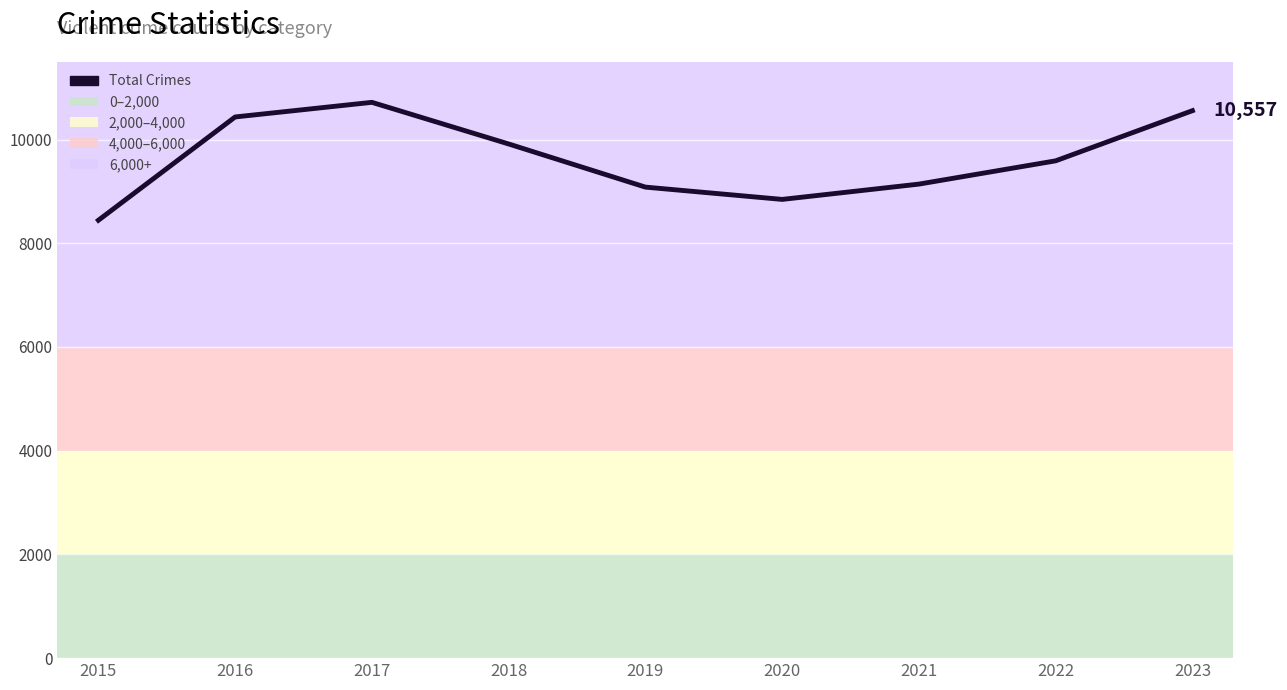

What is the approximate value at 2021, to the nearest 10?

9140